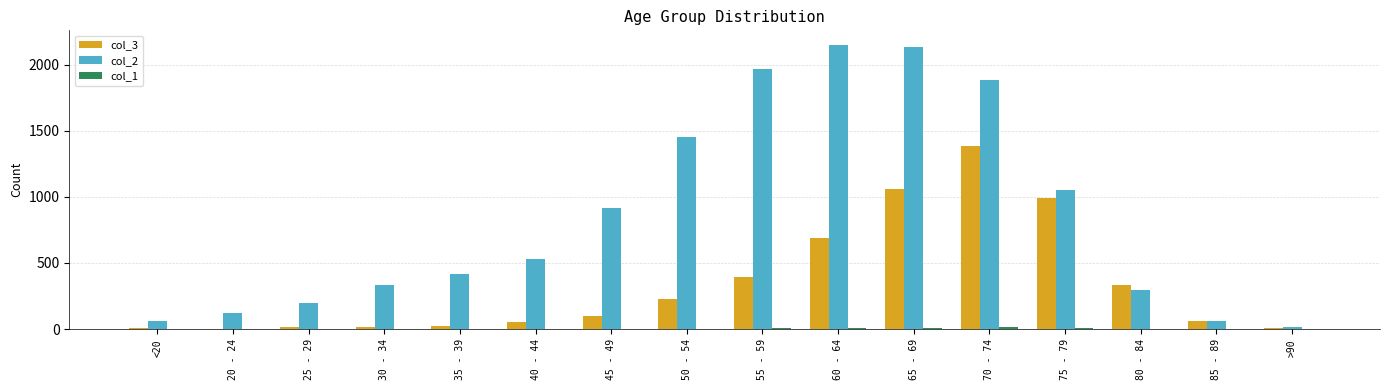

How many groups of bars are there?

16